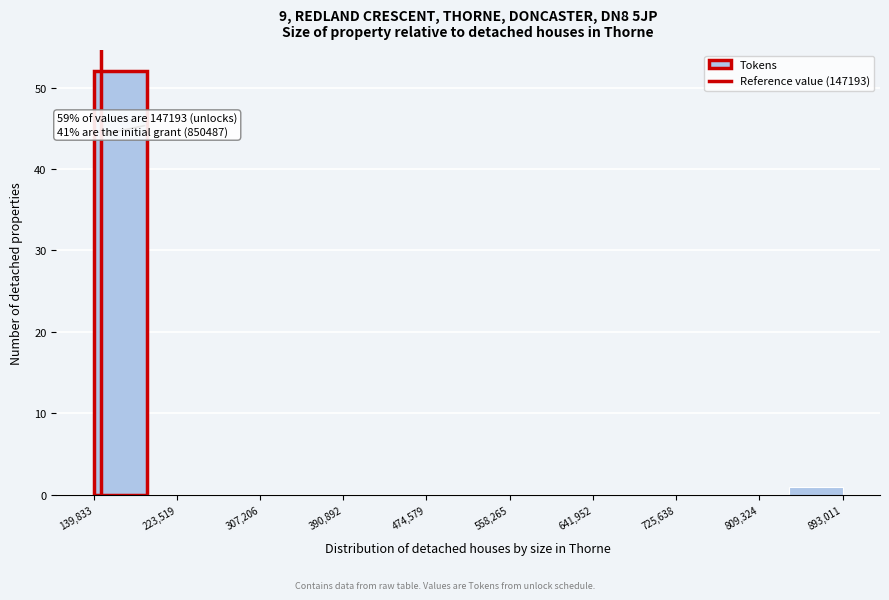

Over which range of the x-axis is the bar tallest?

140000 to 190000